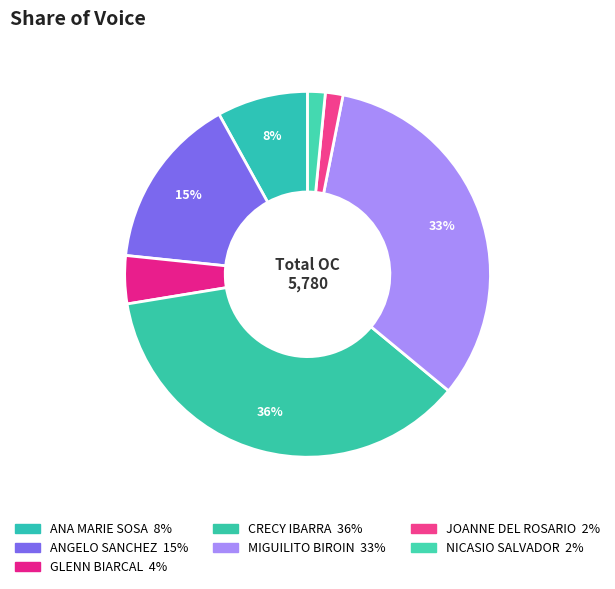

How many slices are in this pie chart?

7